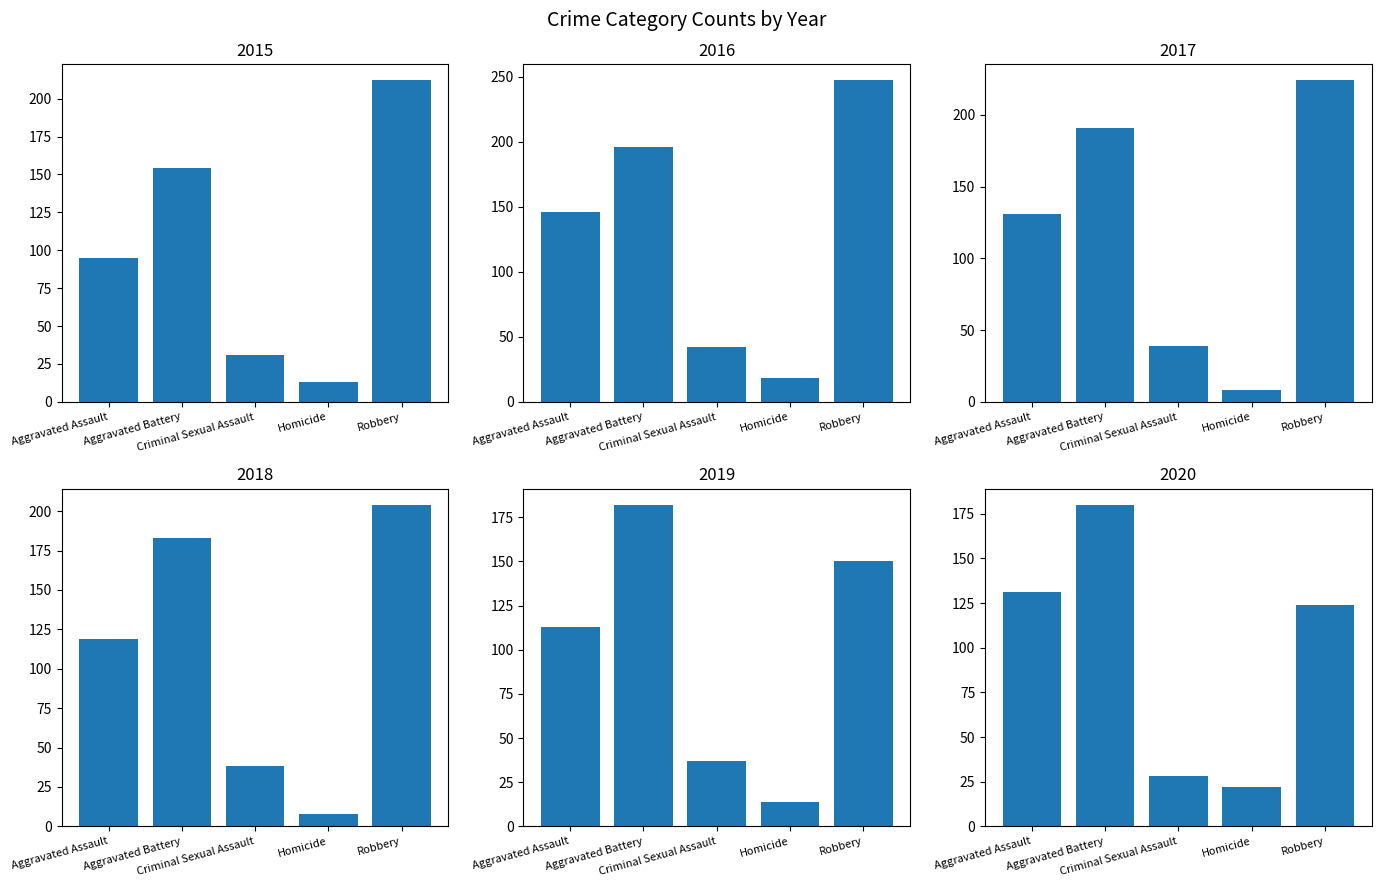

Which series has the widest spread of values?

2016